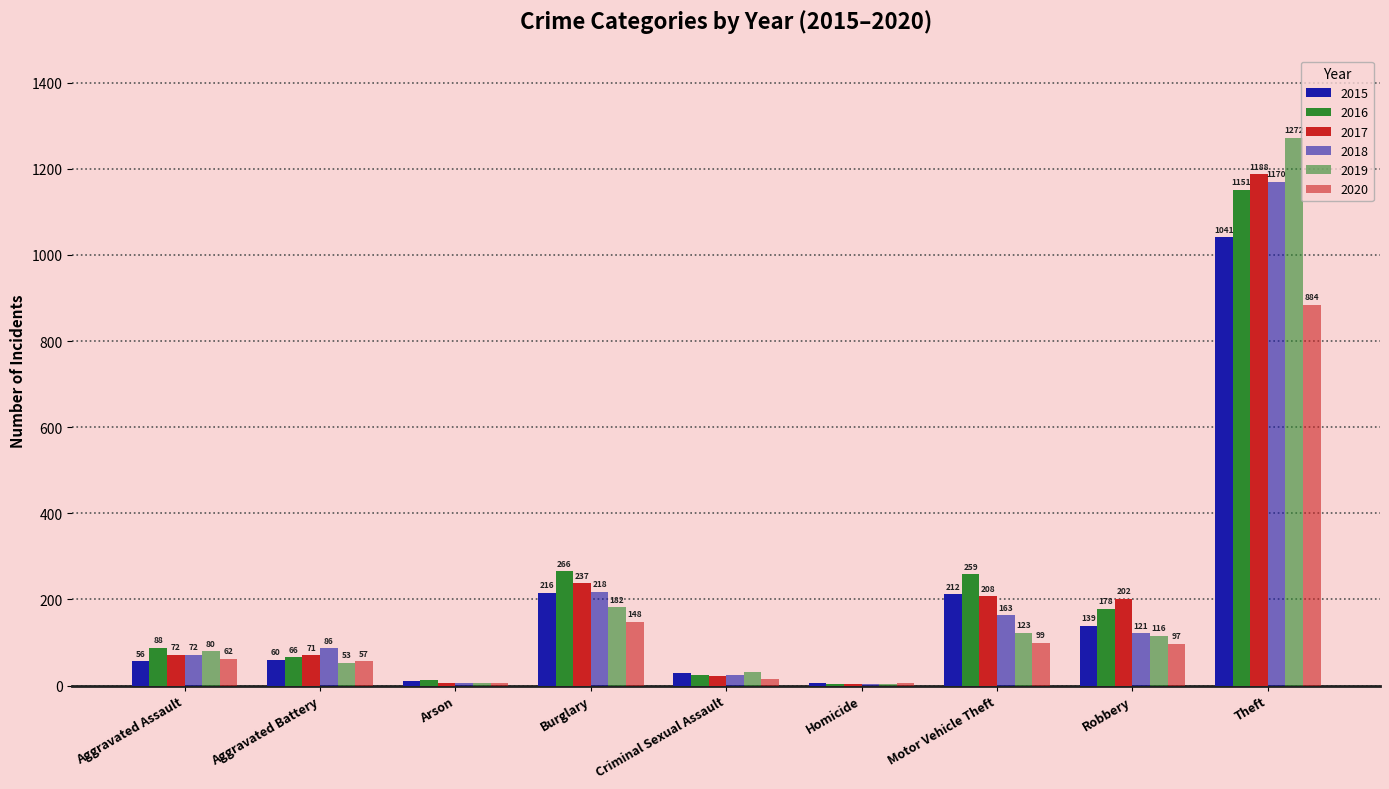

What is the difference between the highest and lowest values at Motor Vehicle Theft?

160